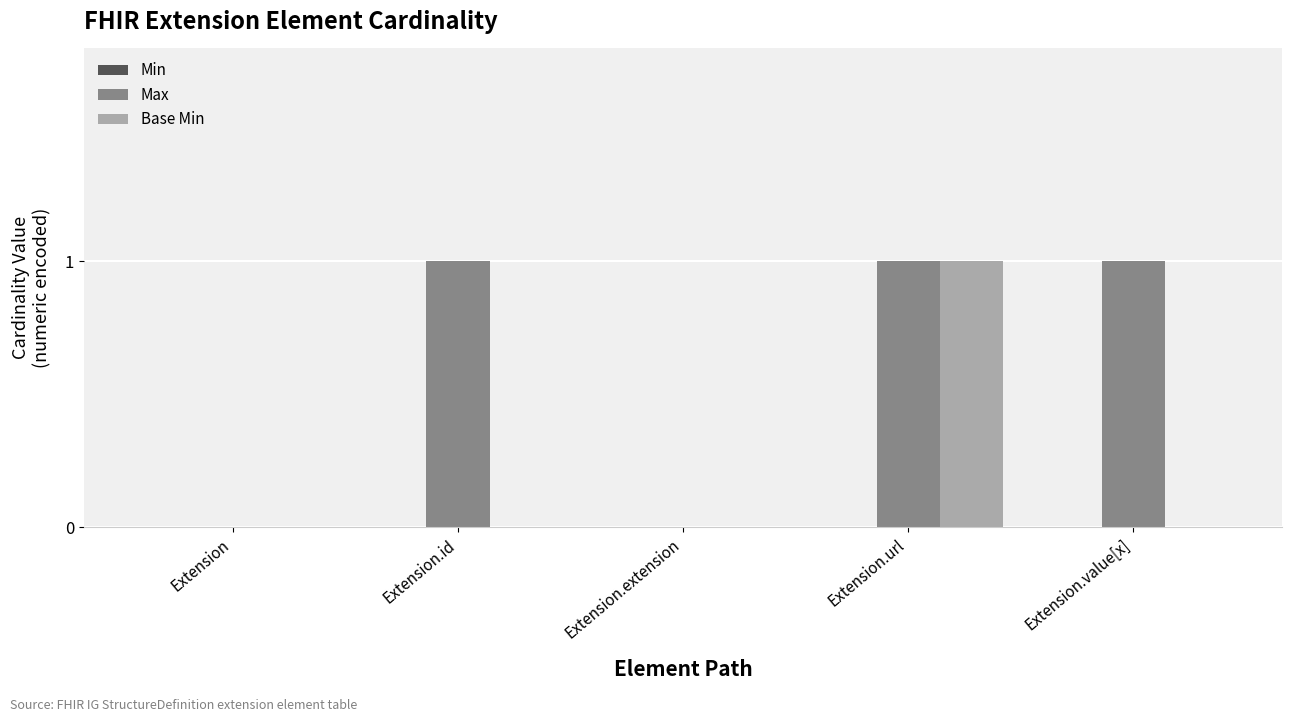

The Base Min series shows 0 at Extension.value[x]. True or false?

True